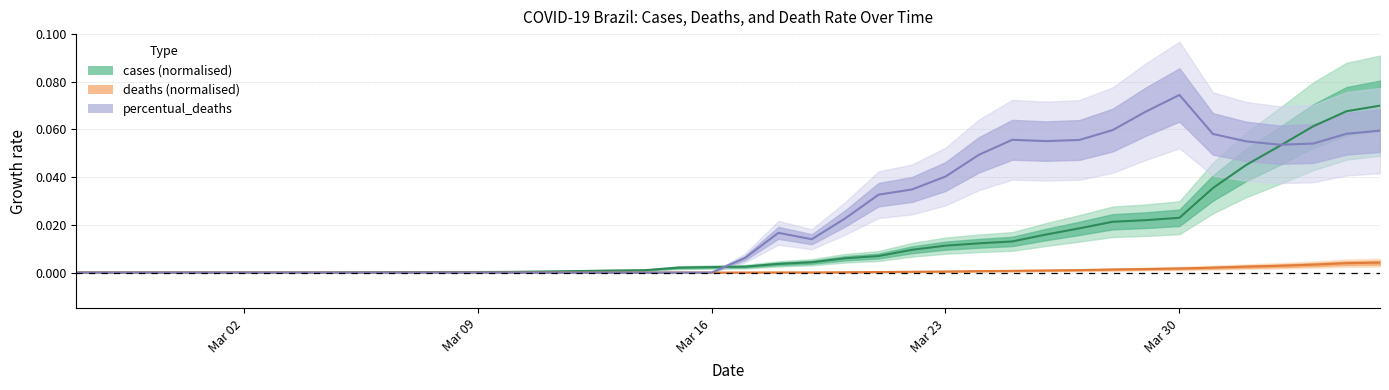

The value of percentual_deaths at 17/03/2020 is 0.0. True or false?

False